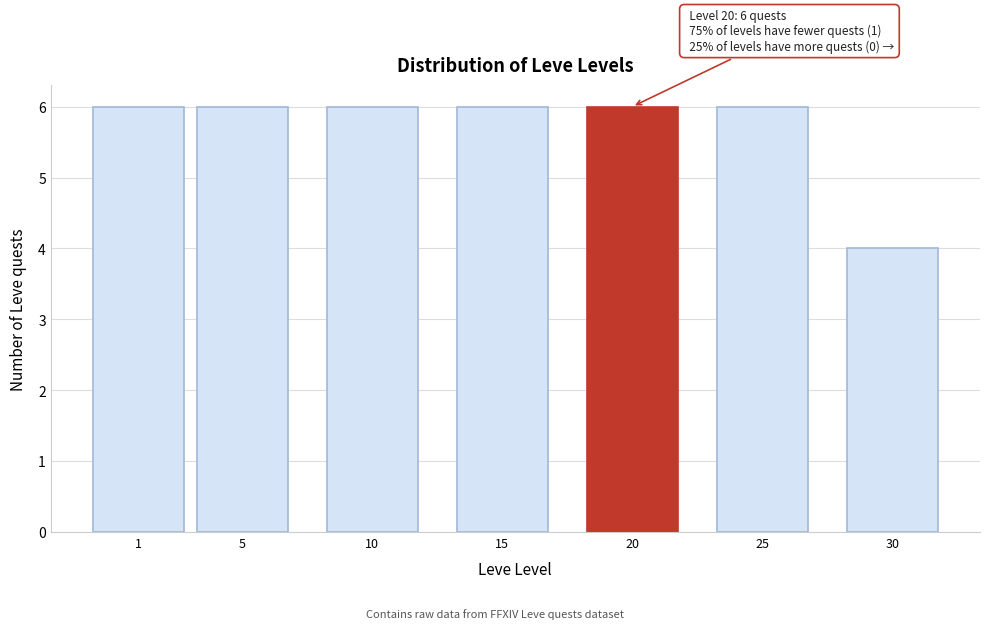

Reading right to left, transcribe all the data shown in this chart.

30=4	25=6	20=6	15=6	10=6	5=6	1=6